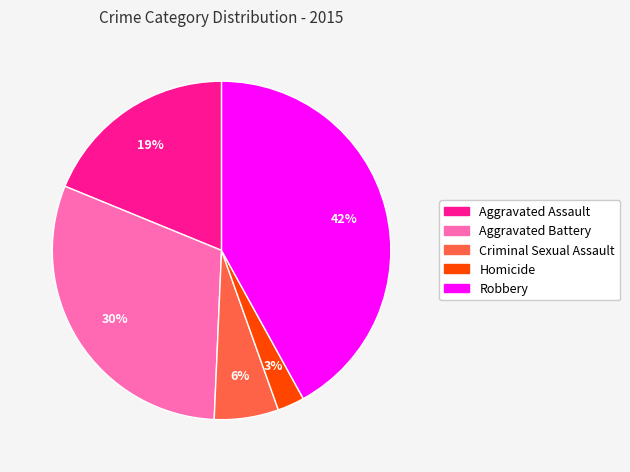

To the nearest percent, what portion does Homicide represent?

3%